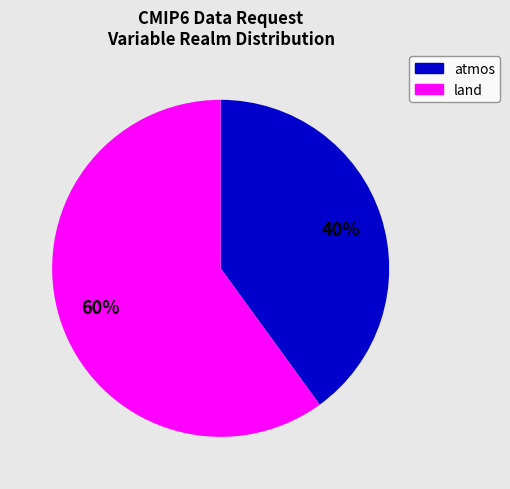

Count the number of slices in the pie.

2